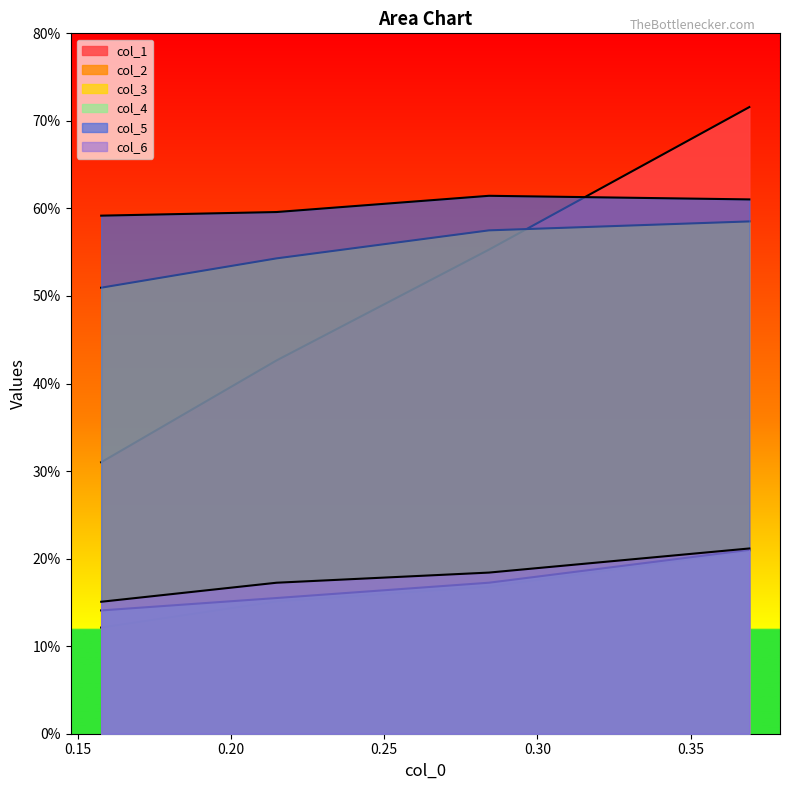

What is the maximum value shown in the chart?

0.7